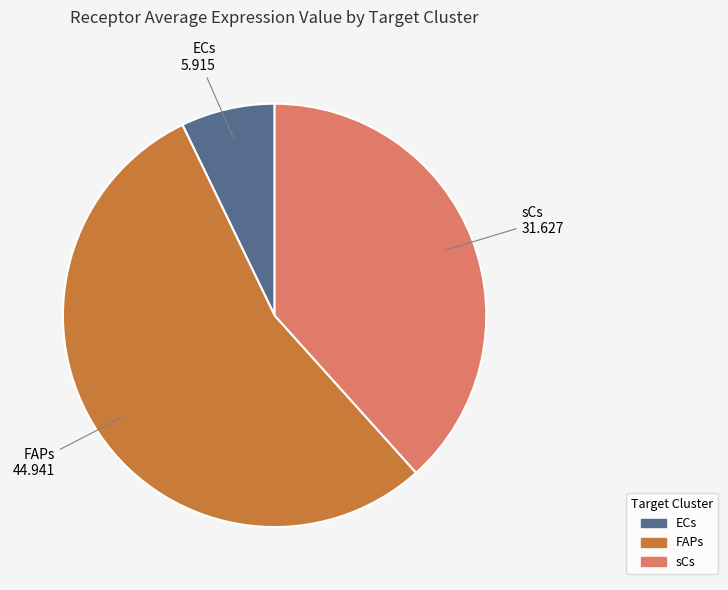

The ECs slice represents 1% of the pie. True or false?

False